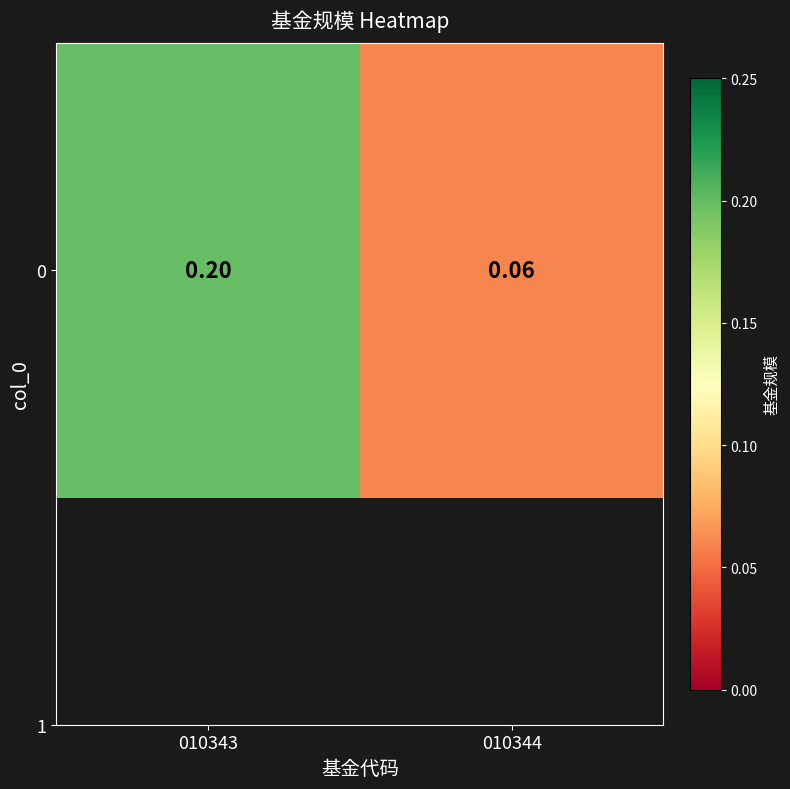

List the labels in order of value, smallest first.

010344, 010343